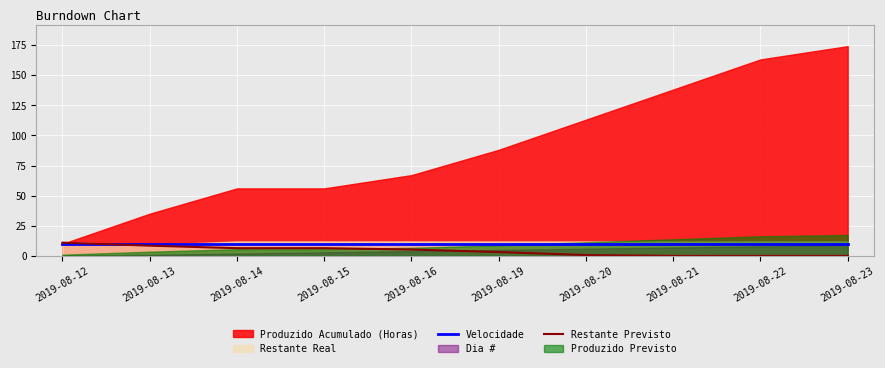

The Velocidade series shows 10.0 at 2019-08-20. True or false?

True